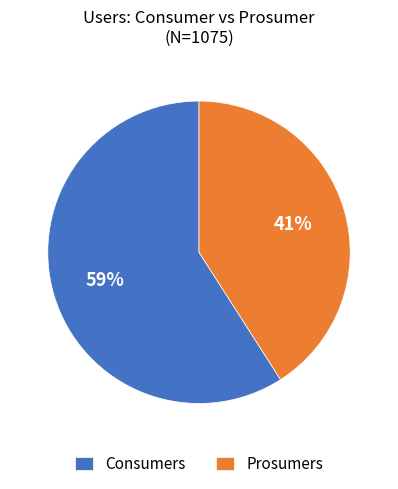

How many slices are in this pie chart?

2